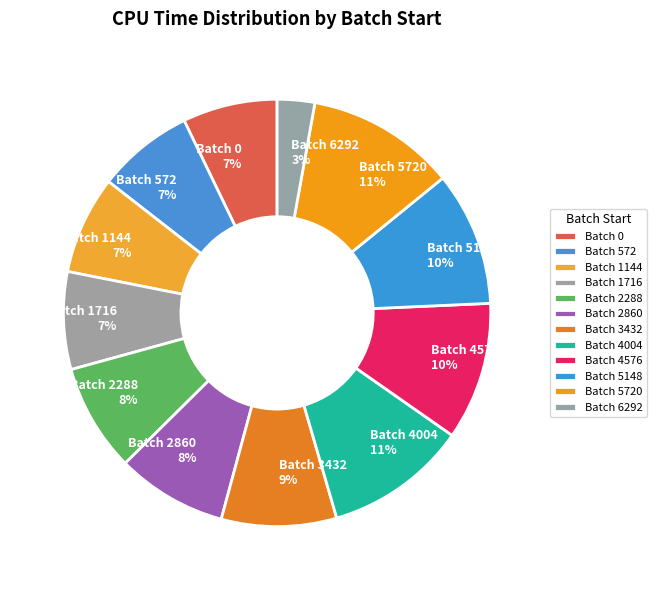

Do Batch 4576 and Batch 4004 together represent more than half of the pie?

No